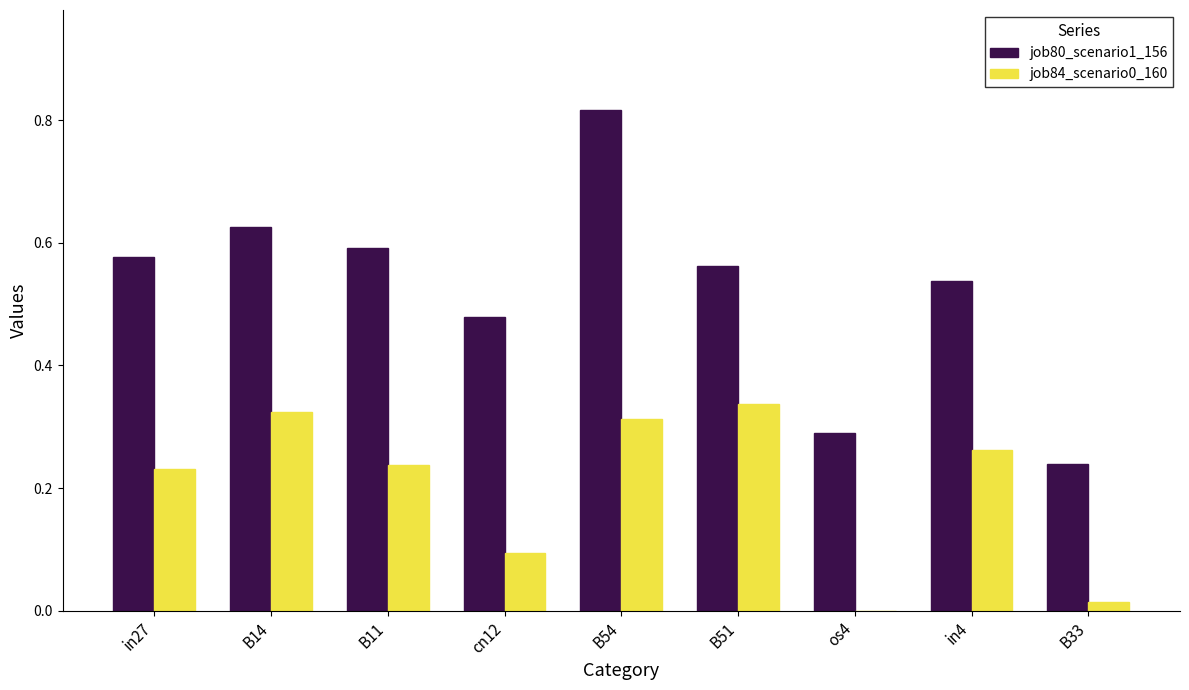

How many data points does each series have?

9